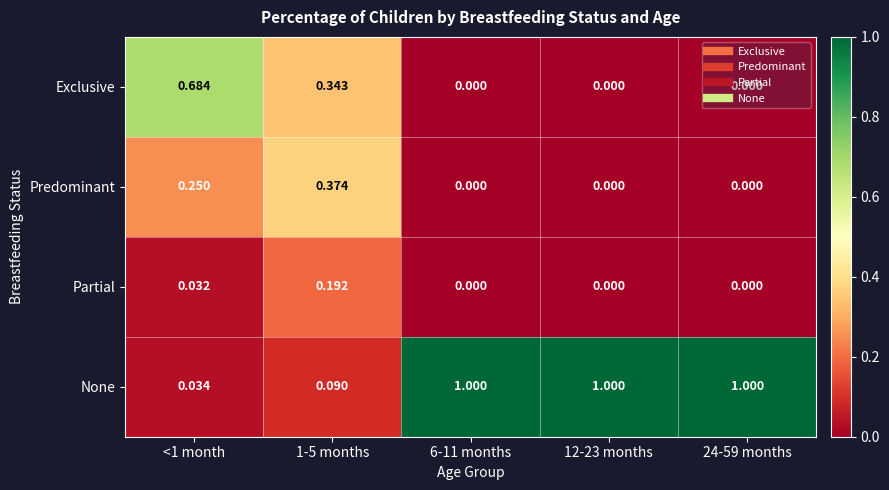

Rank the series by their maximum value, from highest to lowest.

None, Exclusive, Predominant, Partial